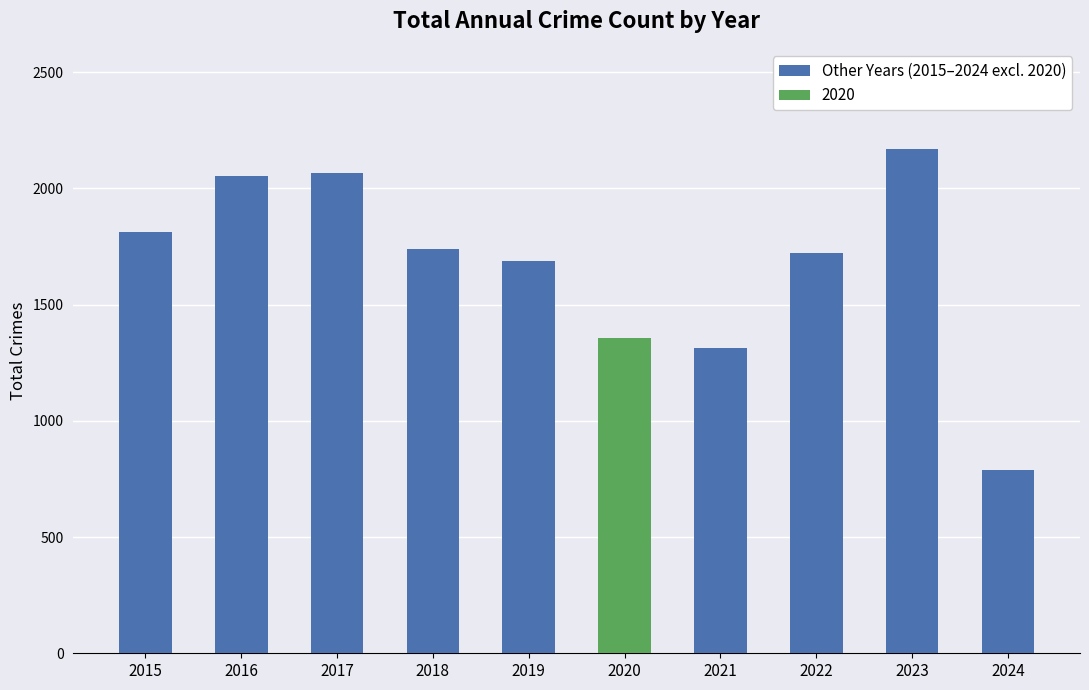

What is the difference between the maximum and minimum values in the Other Years (2015–2024 excl. 2020) series?

1384